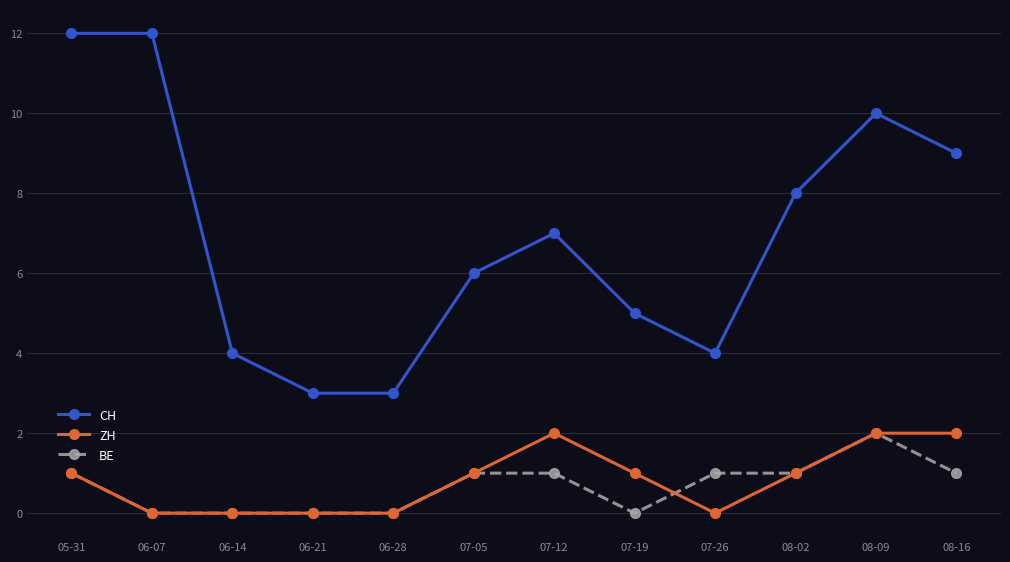

Reading left to right, extract all data points from this chart.

CH: 12	12	4	3	3	6	7	5	4	8	10	9
ZH: 1	0	0	0	0	1	2	1	0	1	2	2
BE: 1	0	0	0	0	1	1	0	1	1	2	1